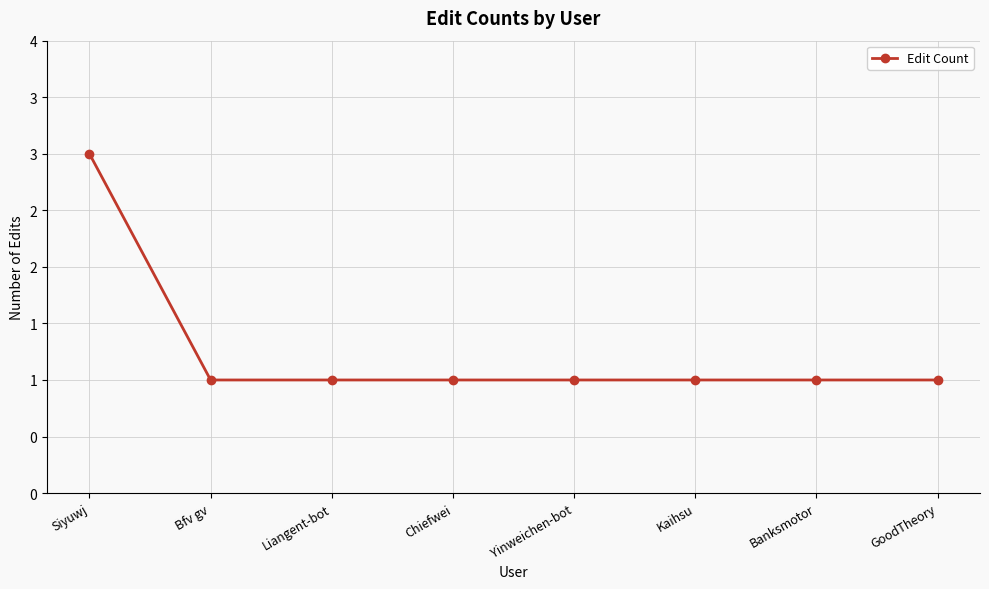

What is the label of the 7th point from the left?

Banksmotor